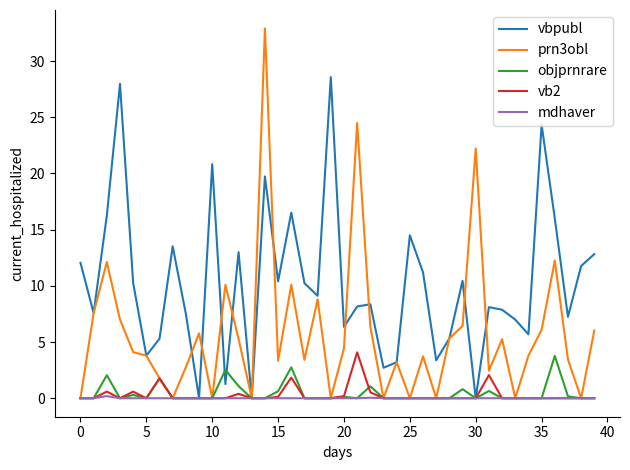

Which series has the largest range (max minus min)?

prn3obl